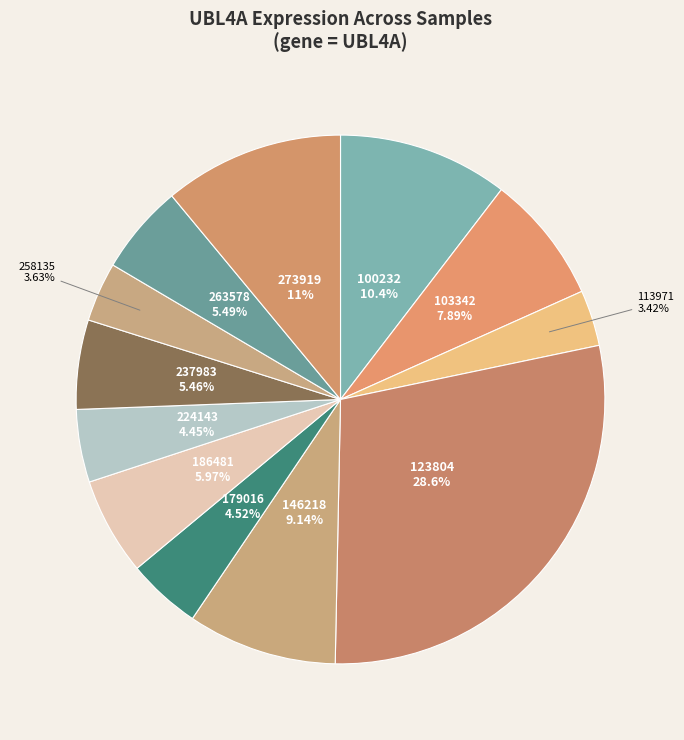

Count the number of slices in the pie.

12